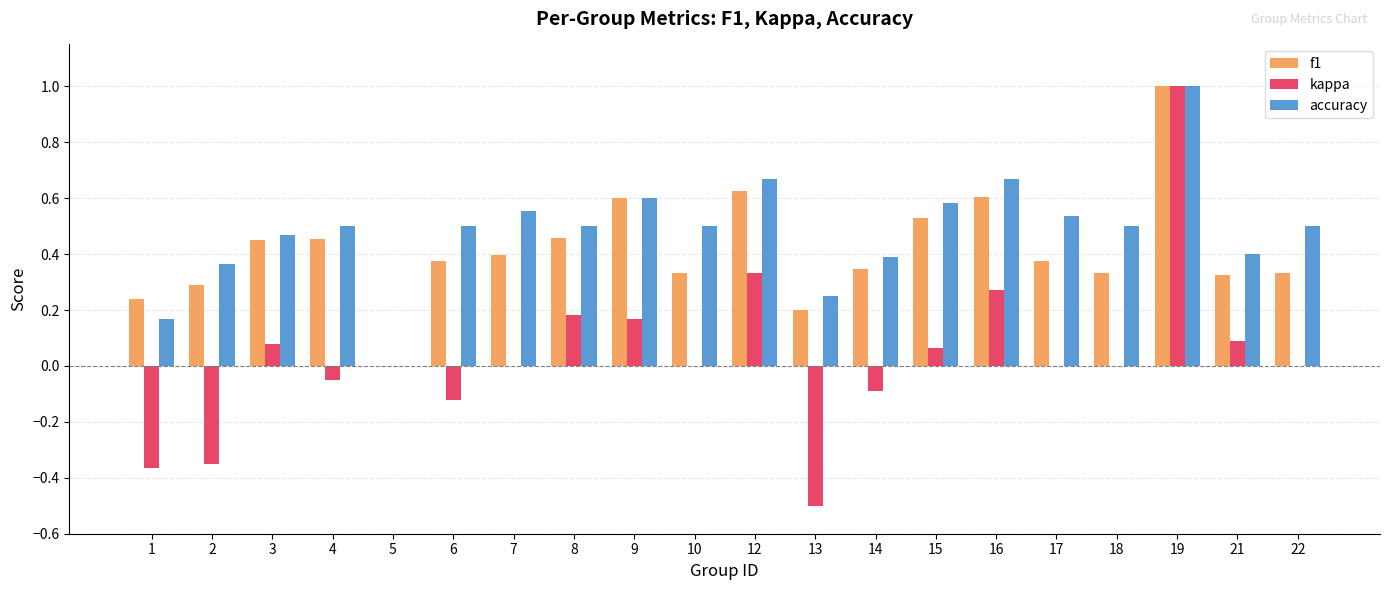

Between 1 and 13, which series saw the biggest shift?

kappa